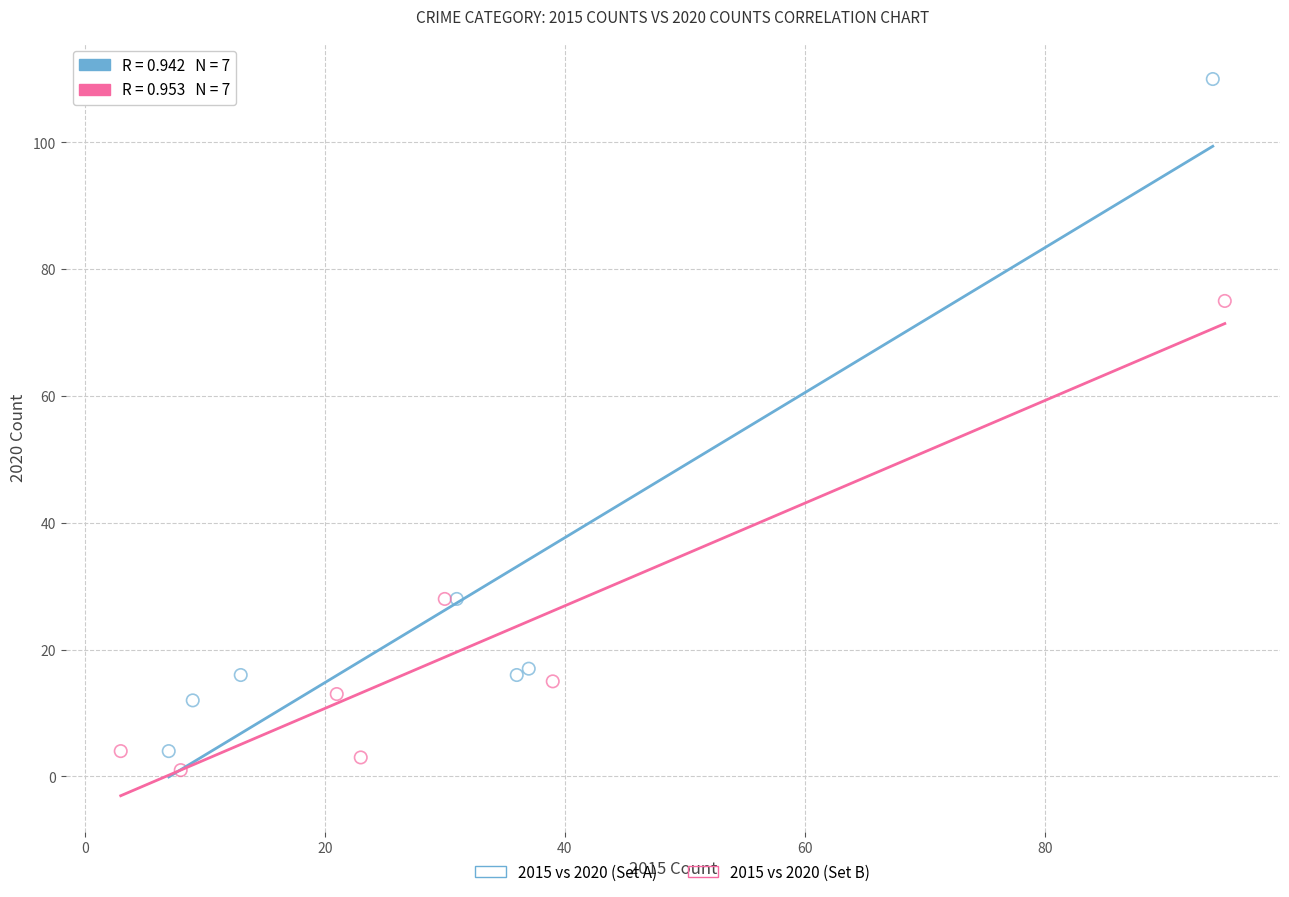

What are all the series names shown in the legend?

2015 vs 2020 (Set A), 2015 vs 2020 (Set B)